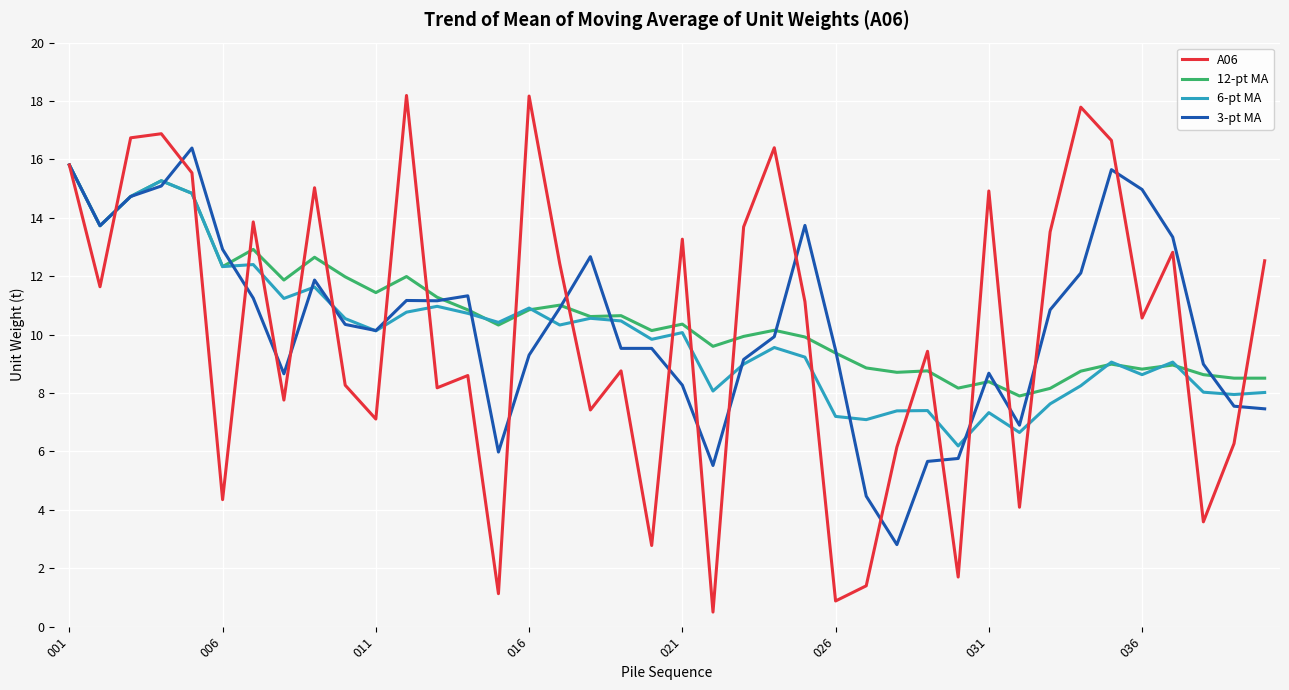

What is the minimum value shown in the chart?

0.5